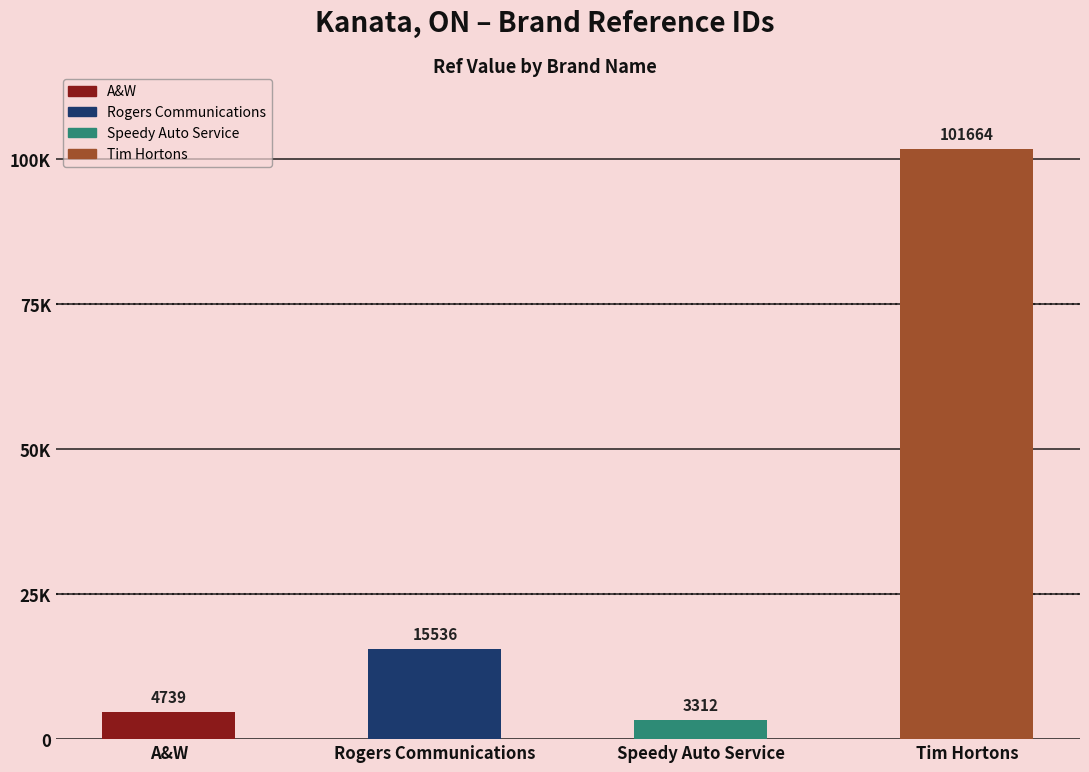

Which label corresponds to the largest value in the chart?

Tim Hortons